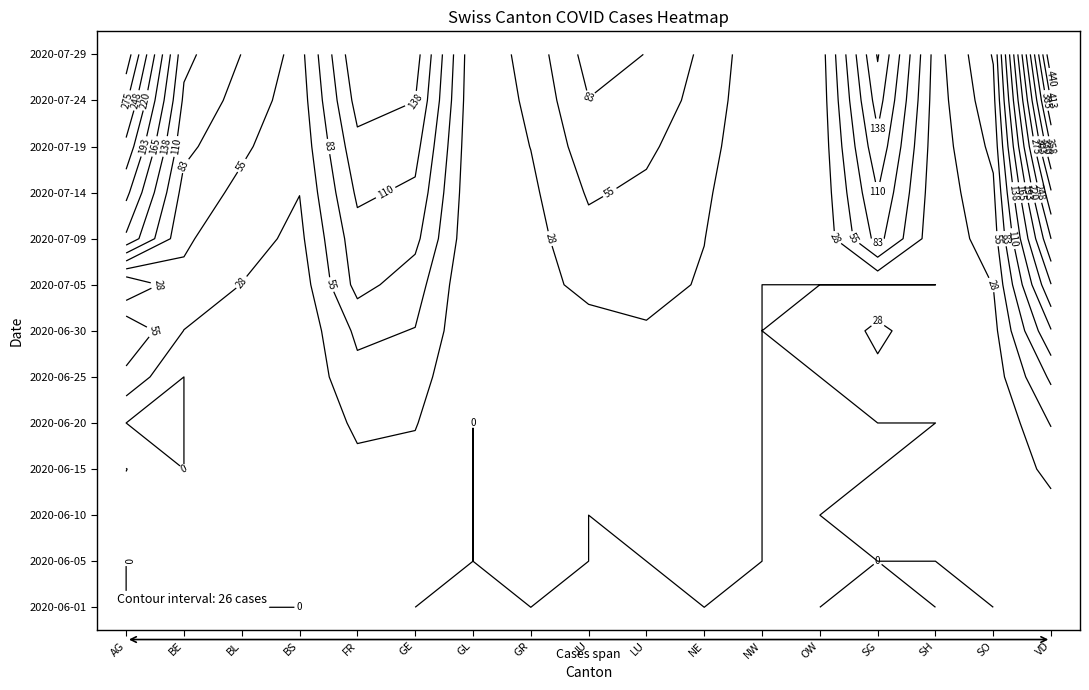

Between GE and BE, which is larger?

BE